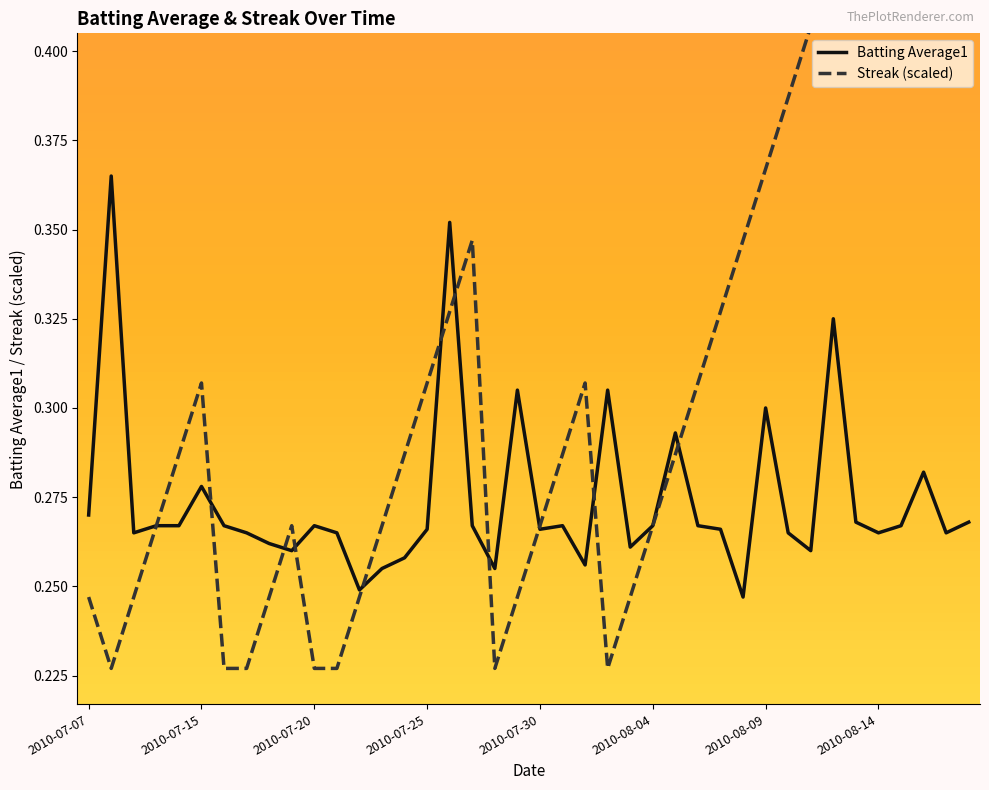

In Streak (scaled), how many points are lower than both neighbors (excluding endpoints)?

3